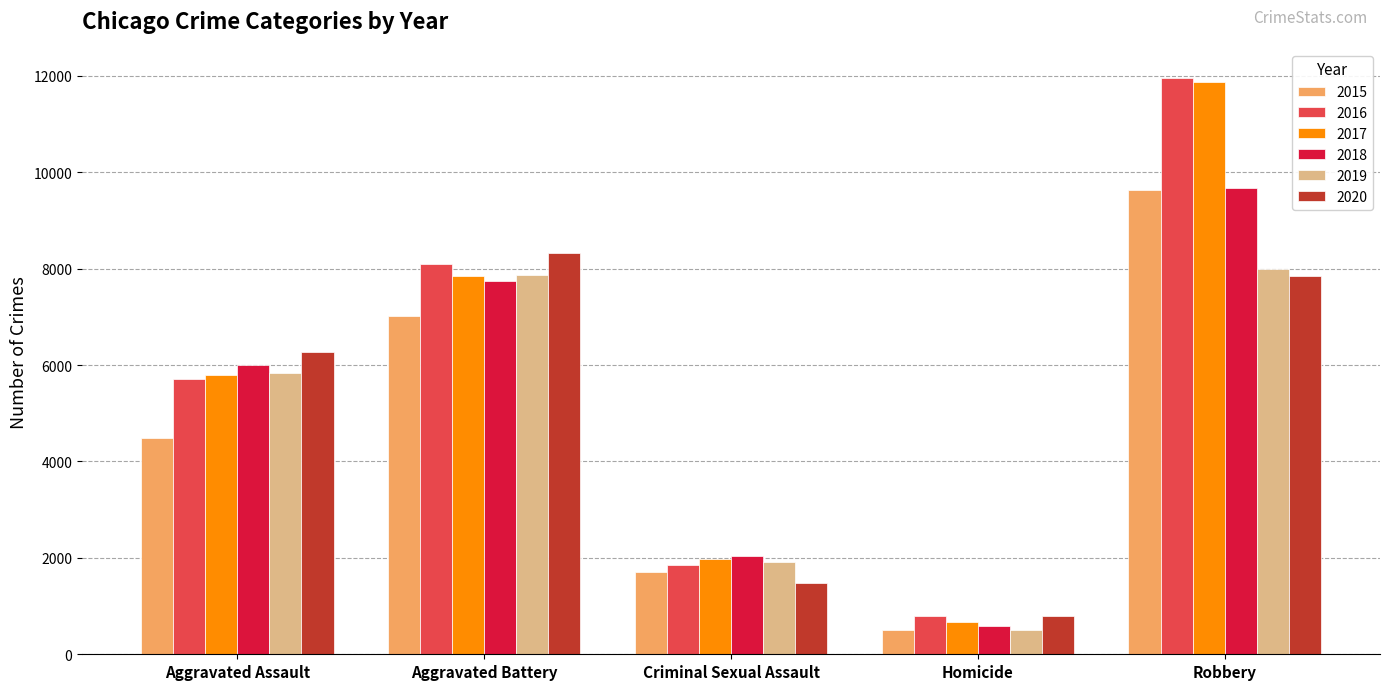

What is the difference between the highest and lowest values at Aggravated Assault?

1784